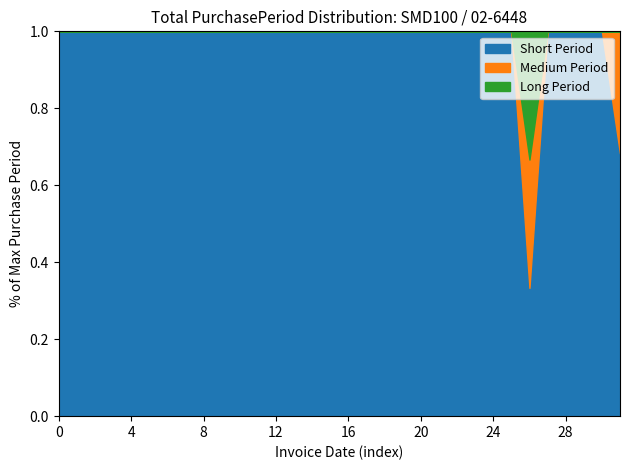

What is the difference between the second highest and minimum values?

84